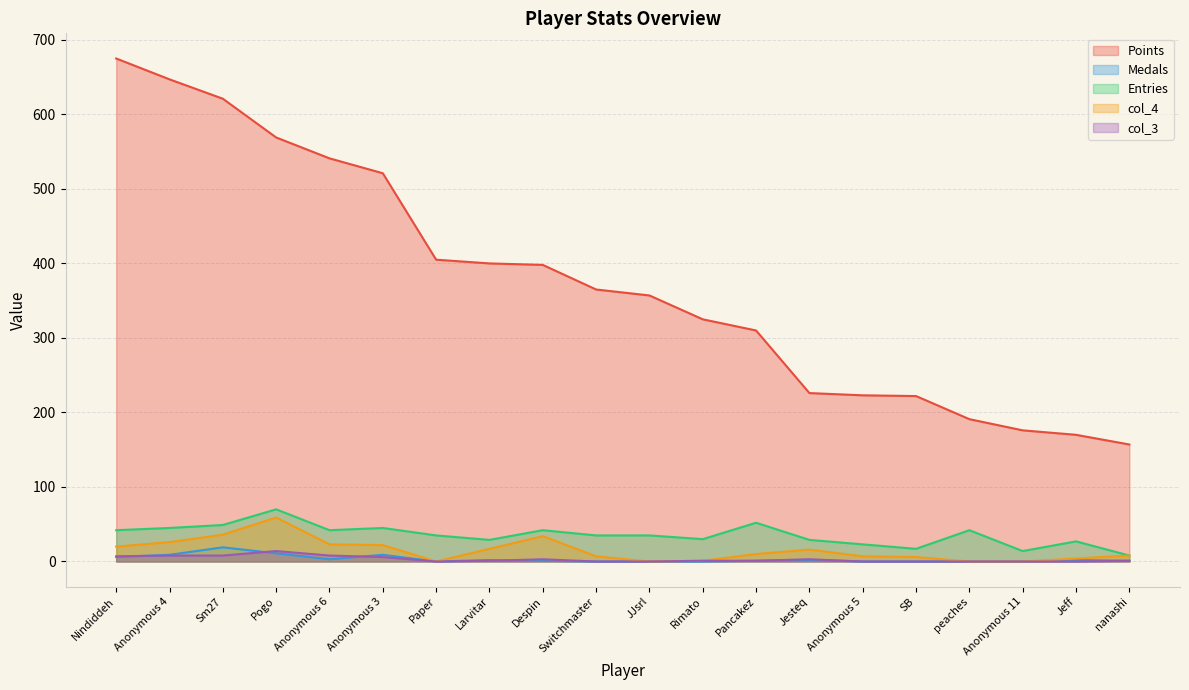

How many values in the col_3 series exceed 1?

8